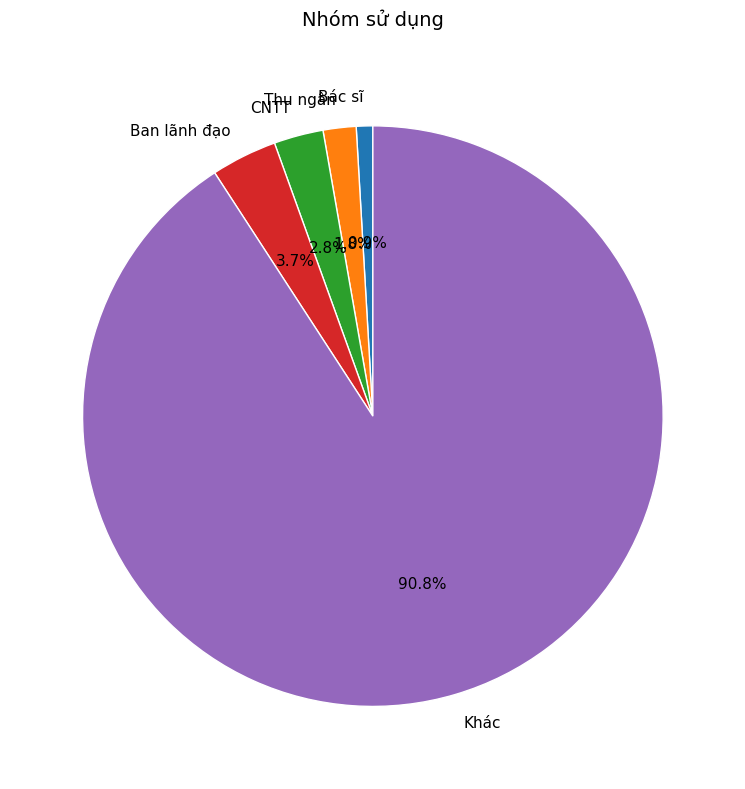

To the nearest percent, what portion does CNTT represent?

3%